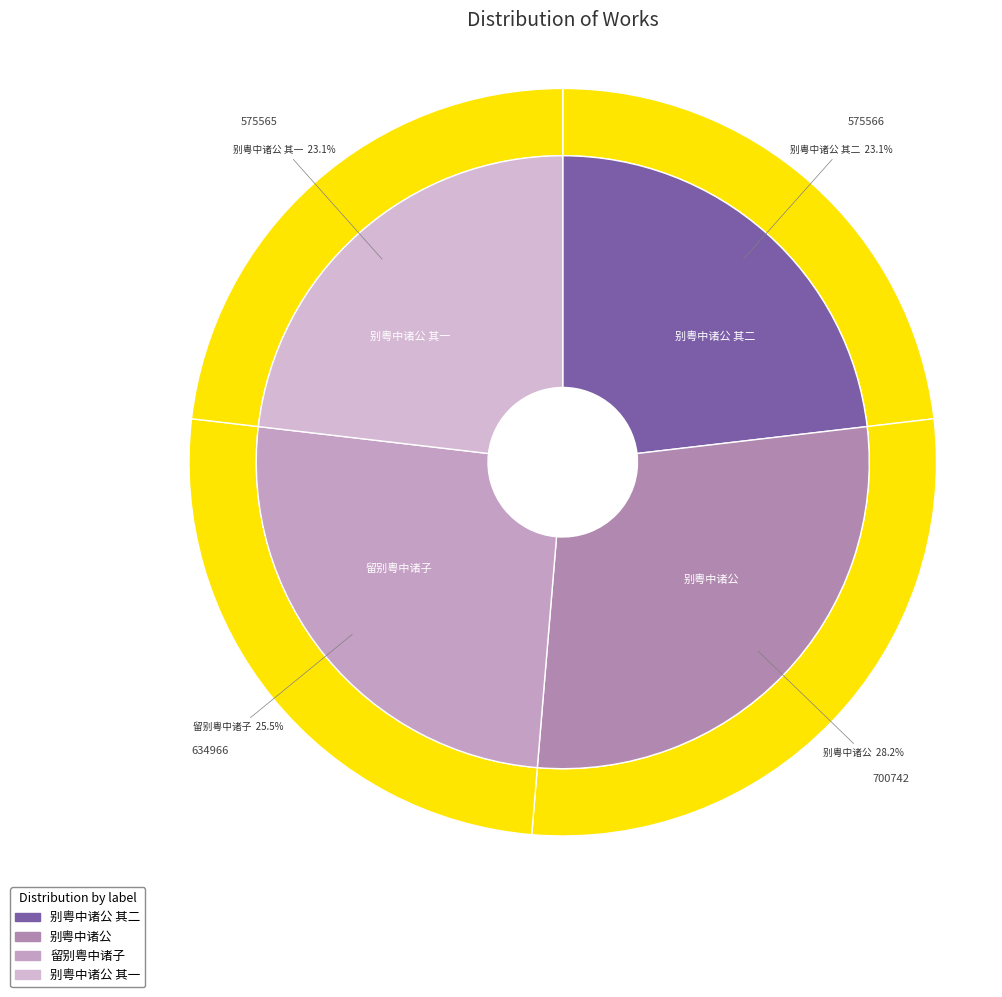

Is 别粤中诸公 其二 the majority of the pie?

No